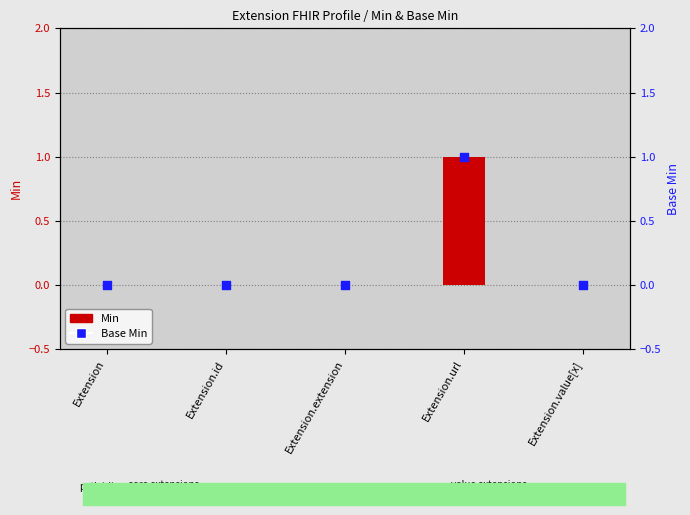

At how many categories does at least one series exceed 0?

1